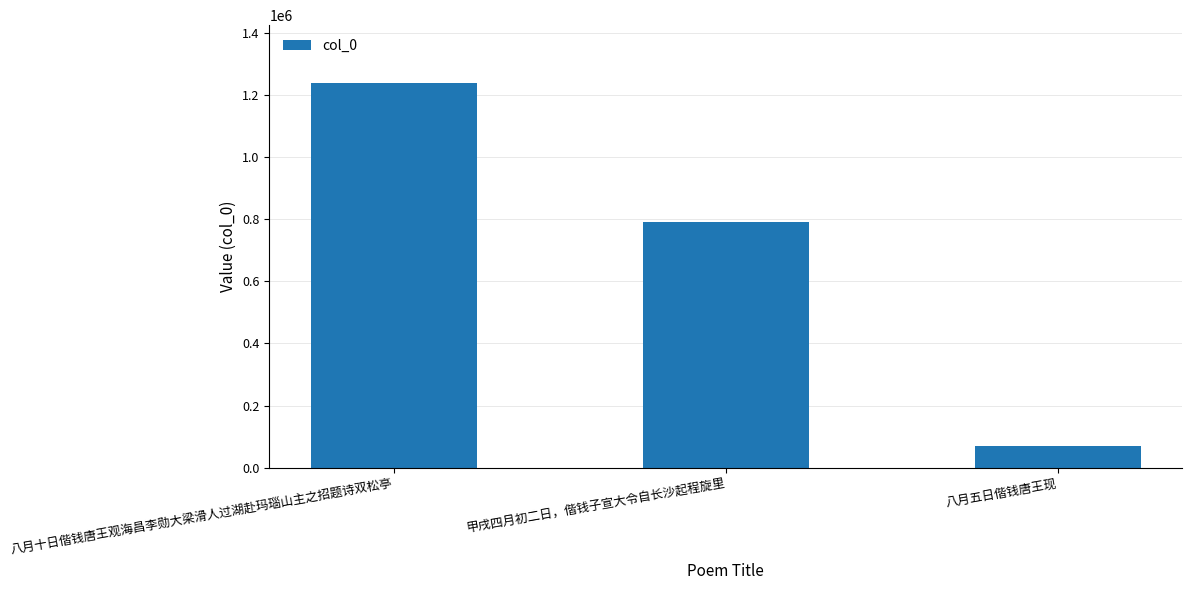

What is the label of the 3rd bar from the left?

八月五日偕钱唐王现